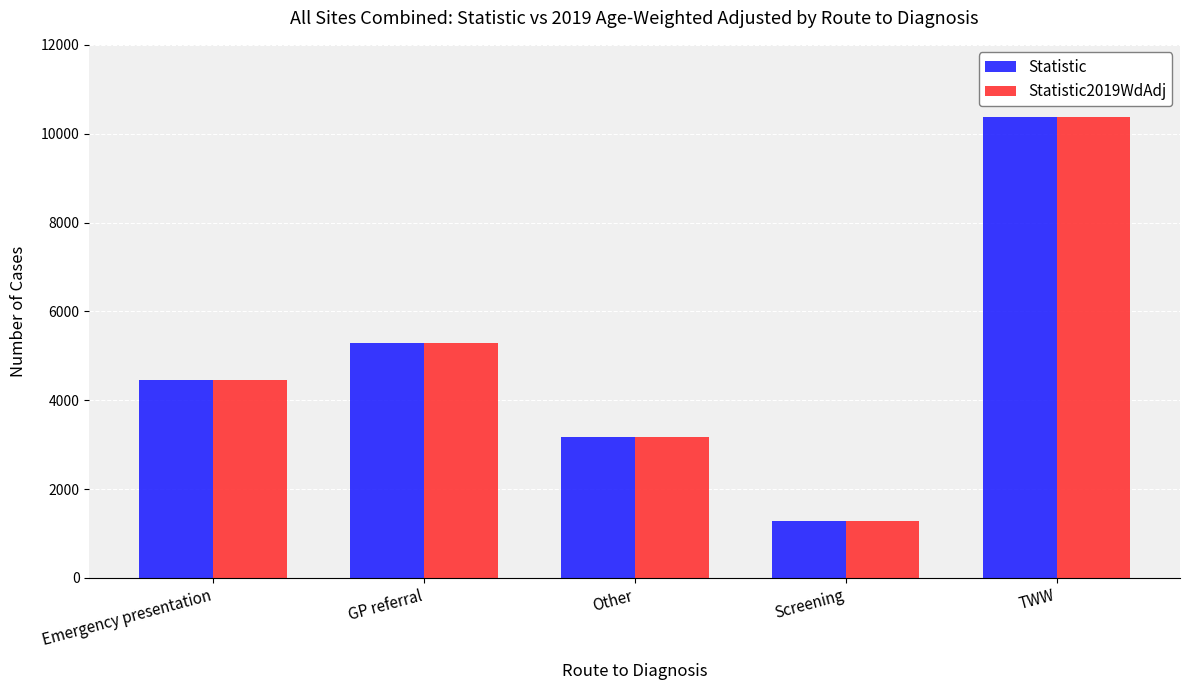

Does the chart contain any negative values?

No